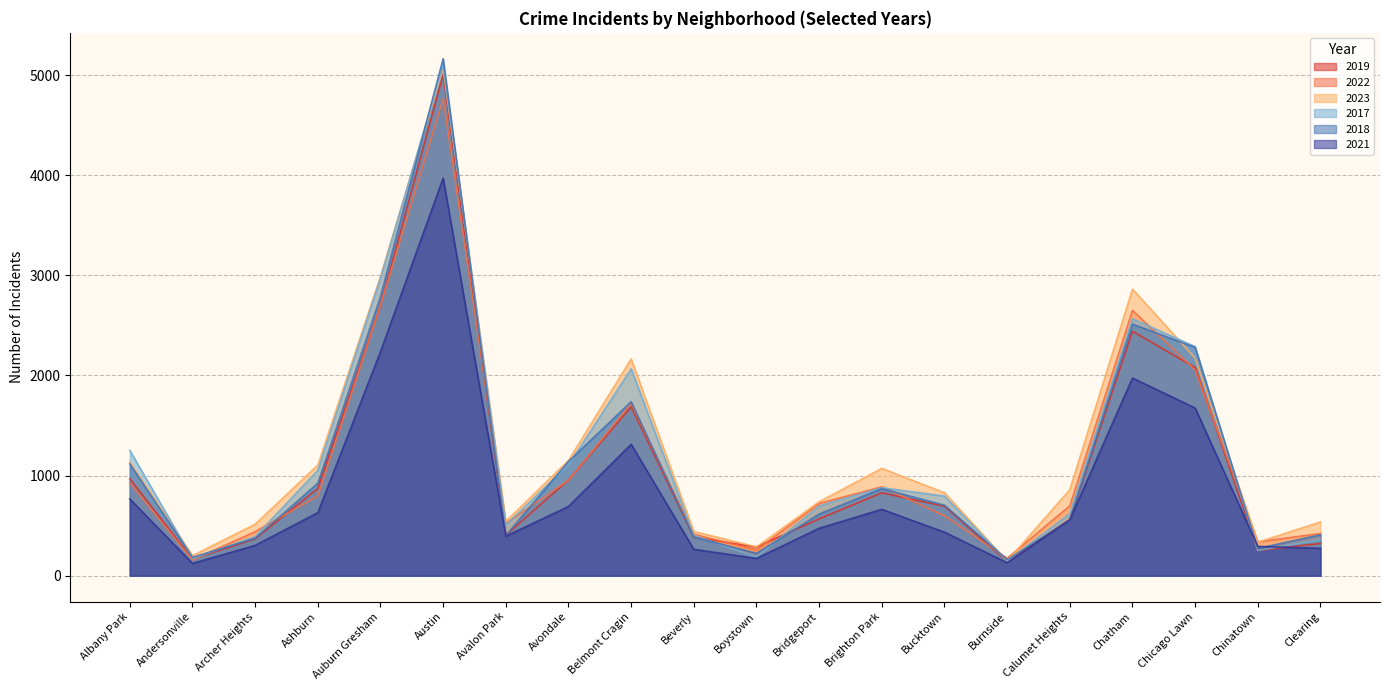

Between Avondale and Clearing, which is larger?

Avondale